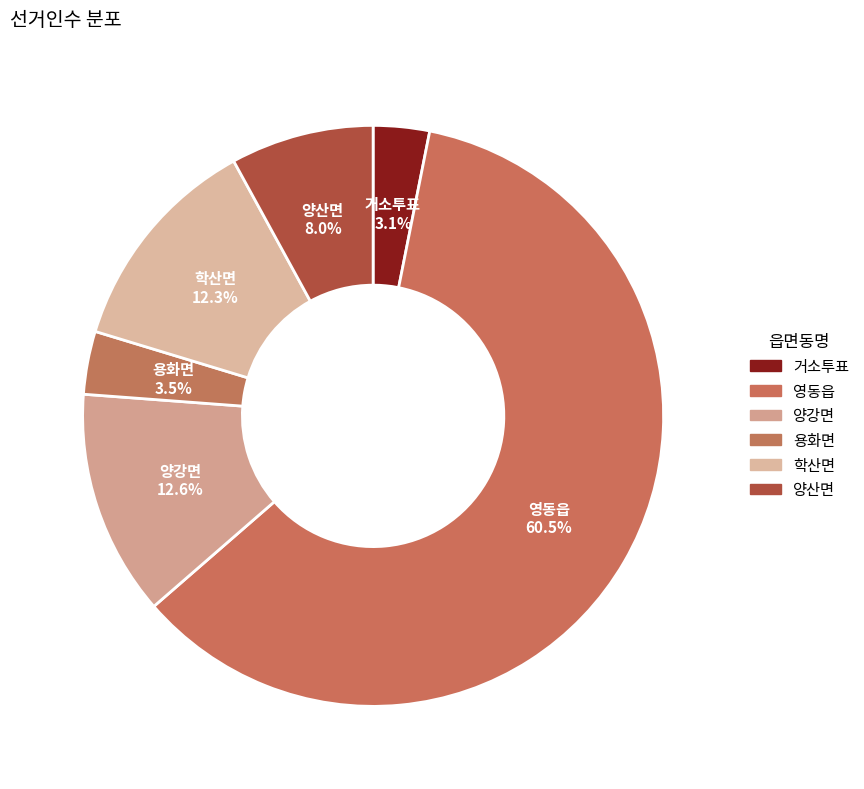

Which category accounts for the majority?

영동읍